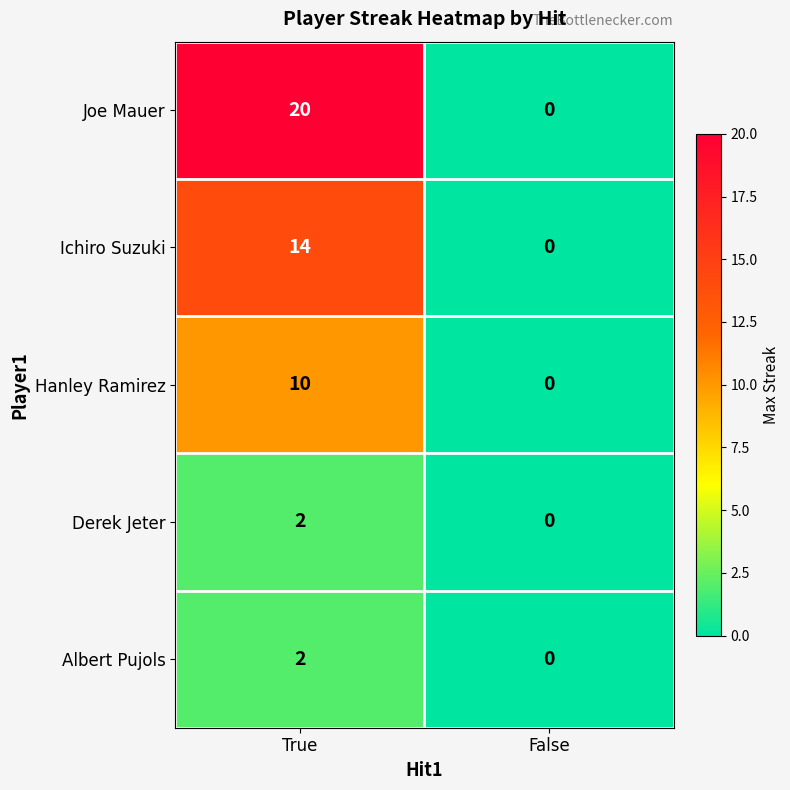

The value of Derek Jeter at True is 1. True or false?

False